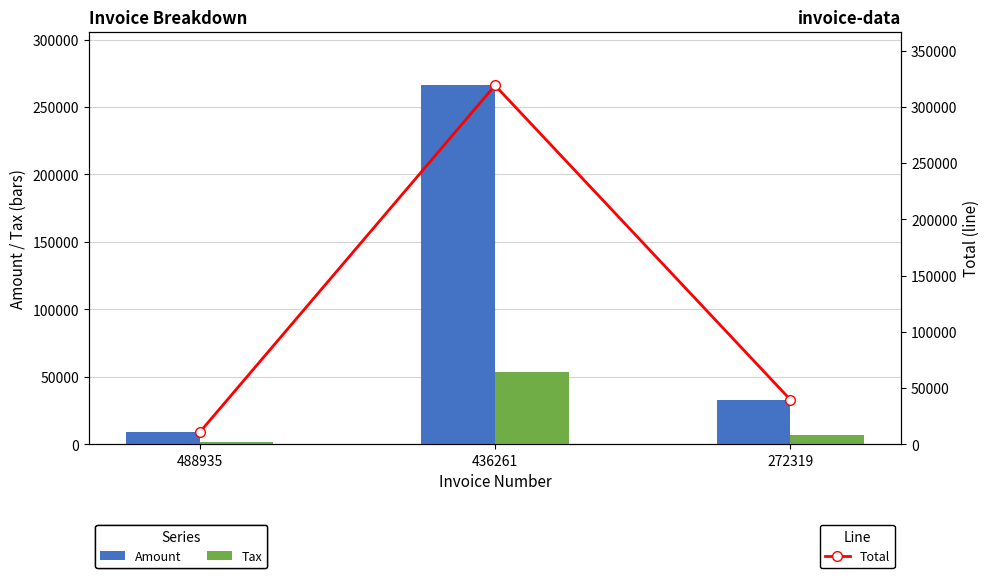

Which has a higher value, 436261 or 272319?

436261